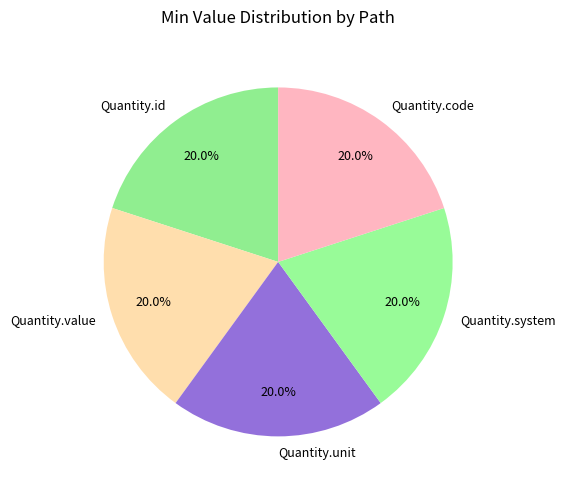

Do Quantity.value and Quantity.system together represent more than half of the pie?

No